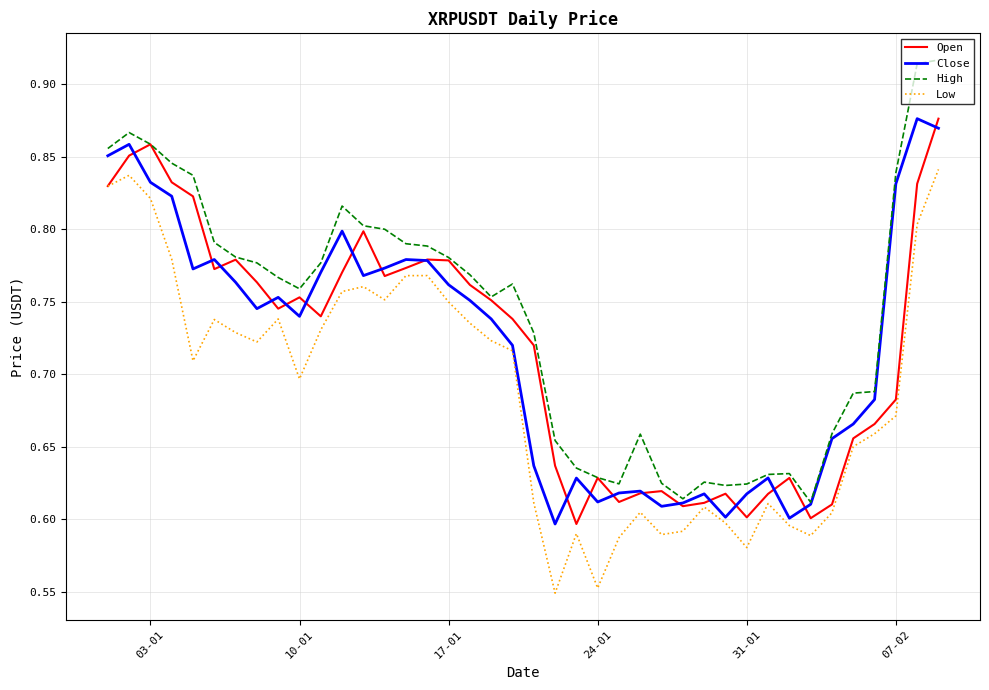

How many series are shown in this chart?

4